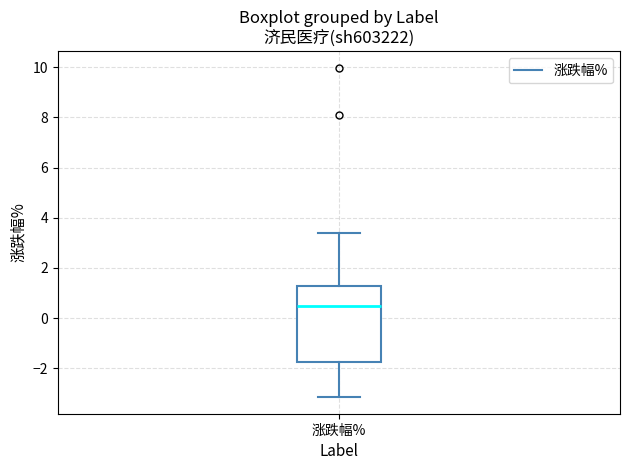

Read this box plot against the y-axis: the position of the median line, the range covered by the box, and the ends of both whiskers. The values are not printed on the chart, so give them approximately, as read against the axis.

median 0.4, box -1.8 to 1.2, whiskers -3.2 to 3.4